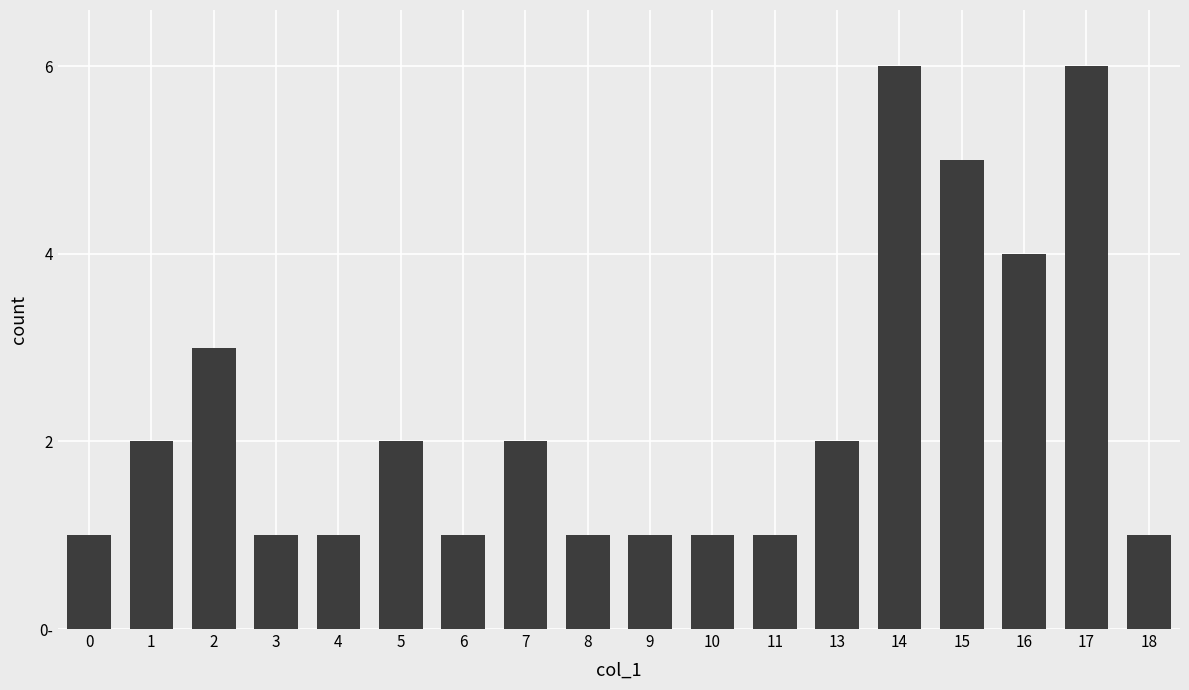

What is the difference between the values at 7 and 6?

1